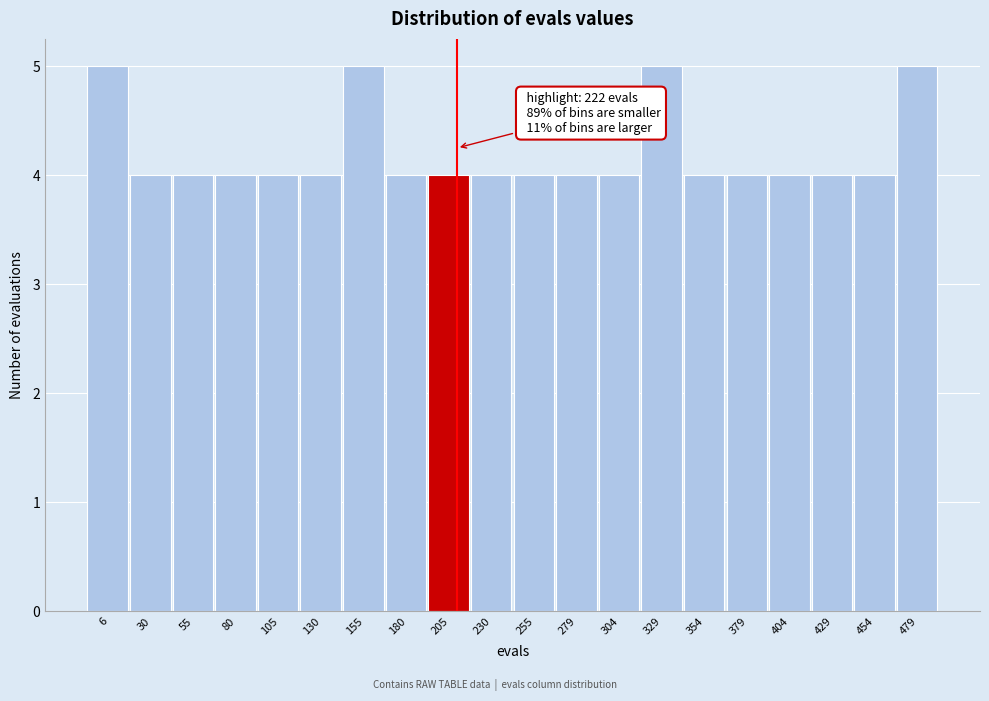

Reading right to left, extract all data points from this chart.

5	4	4	4	4	4	5	4	4	4	4	4	4	5	4	4	4	4	4	5